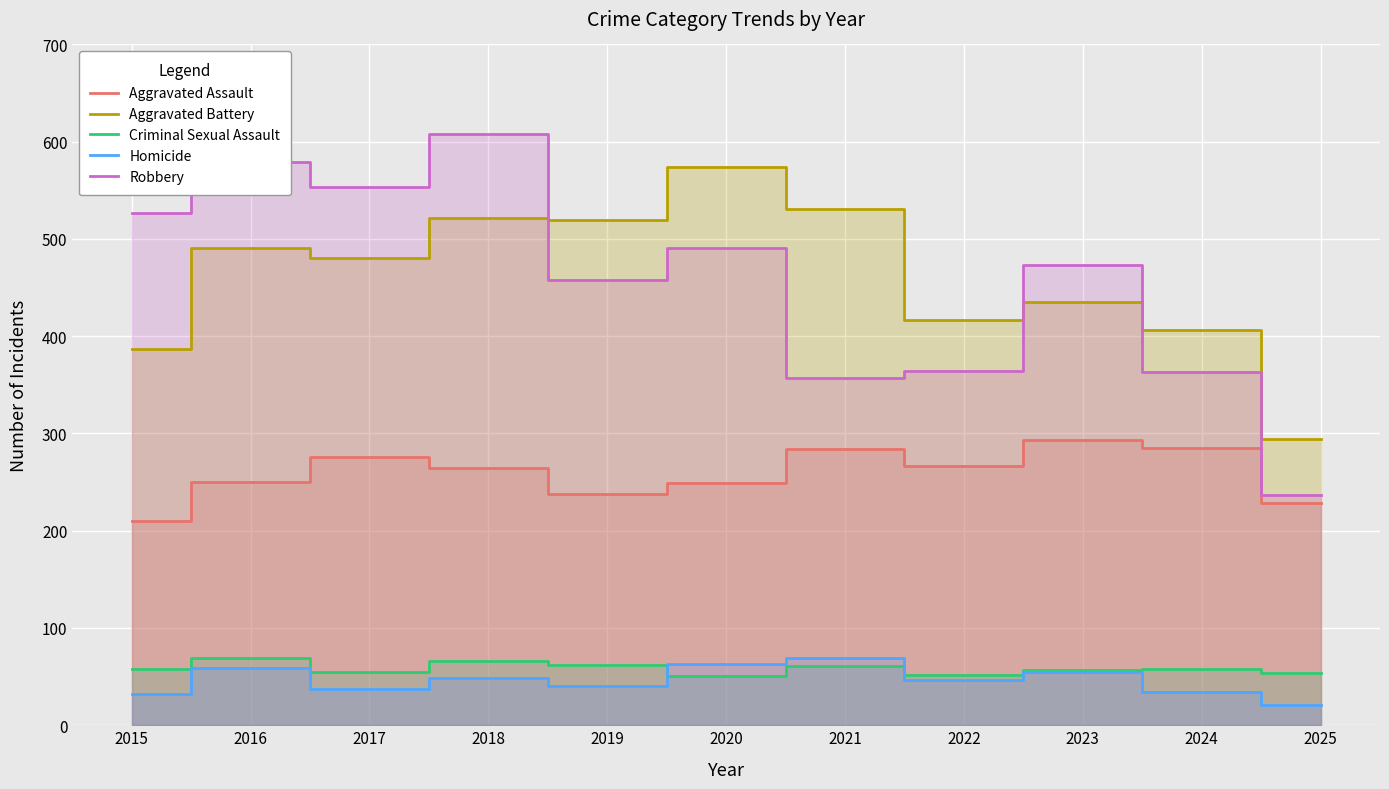

Reading left to right, what are all the values shown in this chart?

Aggravated Assault: 210	250	276	265	238	249	284	267	293	285	229
Aggravated Battery: 387	491	480	522	520	574	531	417	435	406	294
Criminal Sexual Assault: 58	69	55	66	62	51	61	52	57	58	54
Homicide: 32	59	37	49	40	63	69	47	55	34	21
Robbery: 527	579	553	608	458	491	357	364	473	363	237